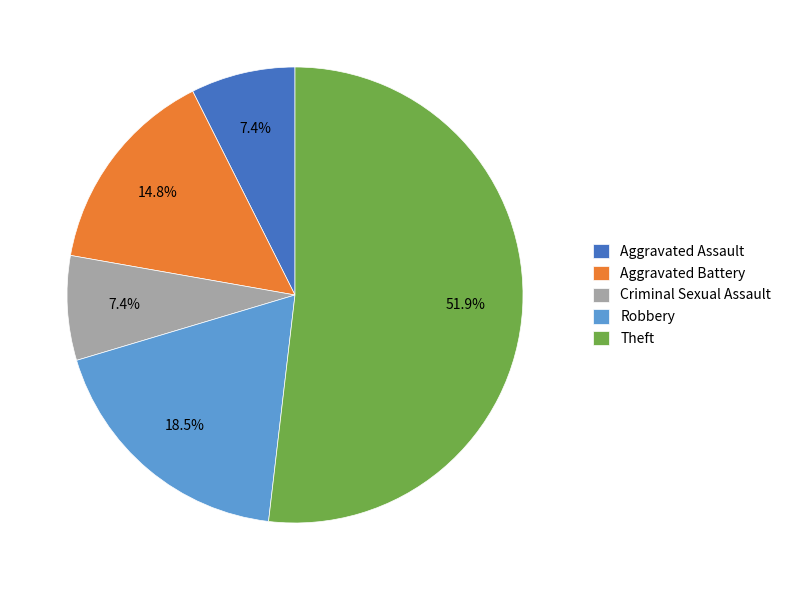

What portion of the pie excludes Aggravated Battery?

85.2%